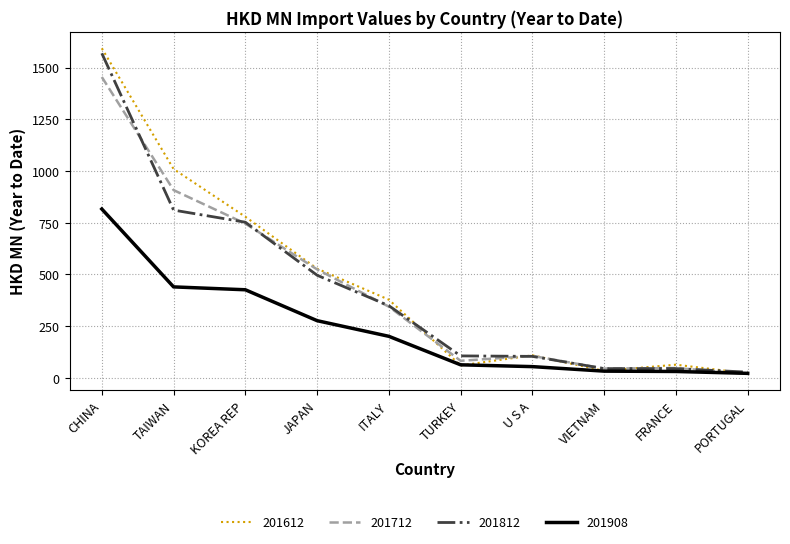

What is the difference between the second highest and minimum values in the 201908 series?

418.2